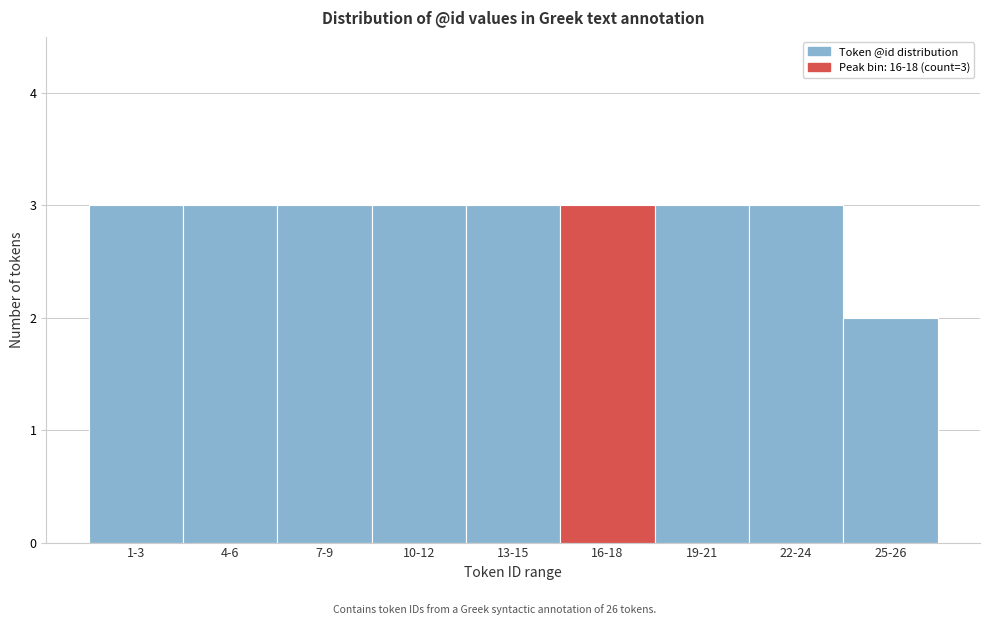

Reading left to right, extract all data points from this chart.

3	3	3	3	3	3	3	3	2